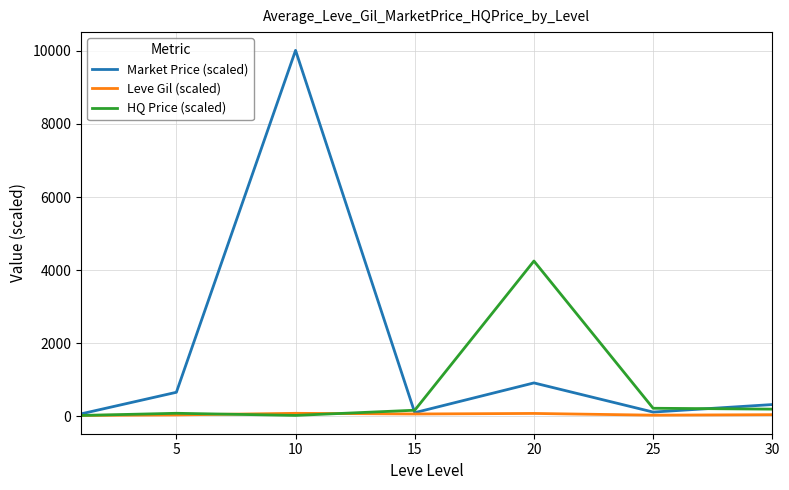

List the series in order of their overall mean, highest first.

Market Price (scaled), HQ Price (scaled), Leve Gil (scaled)